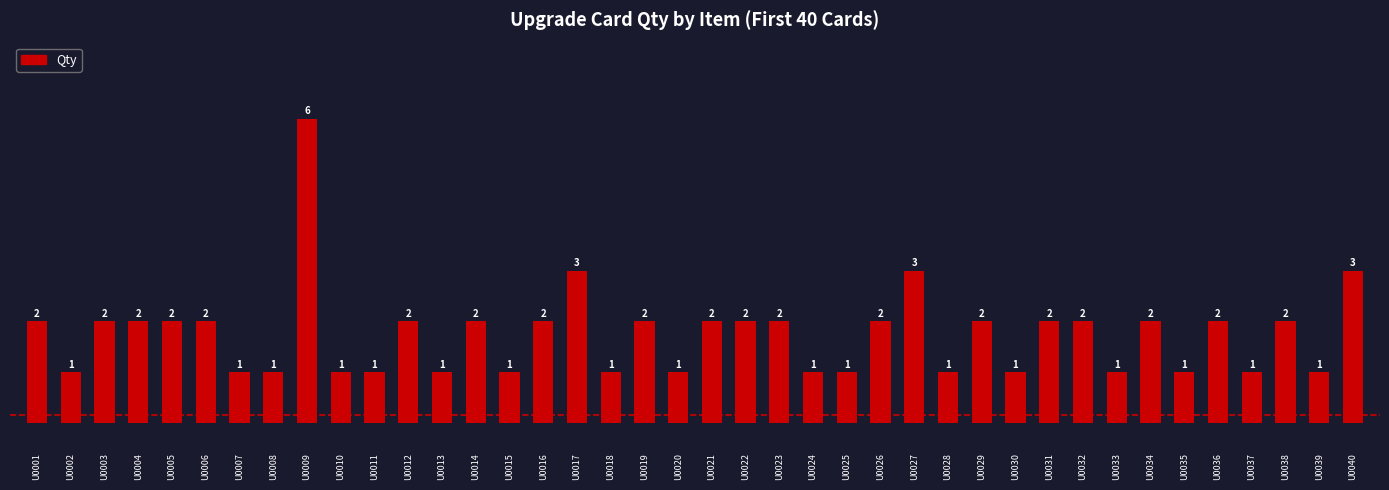

Is it true that the value at U0026 is 1?

False